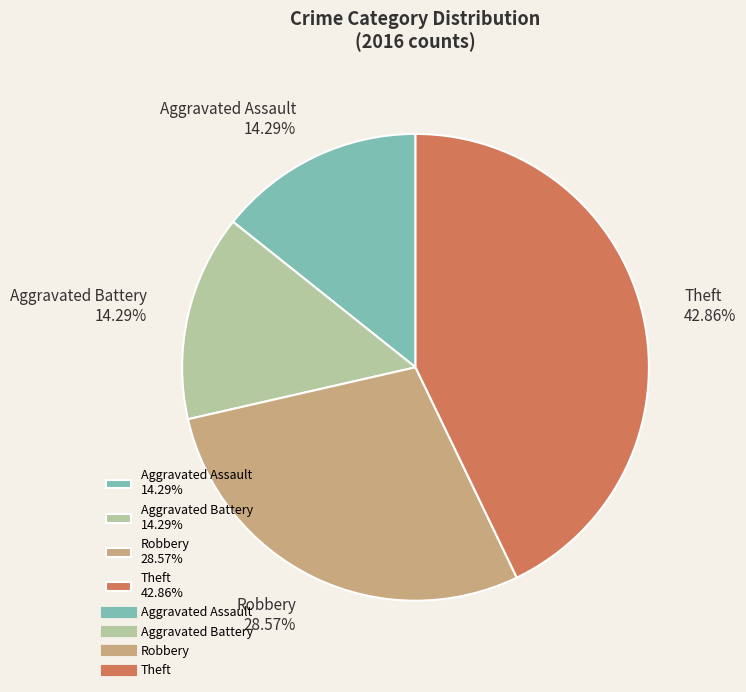

To the nearest percent, what is the combined percentage of Aggravated Battery and Theft?

57%